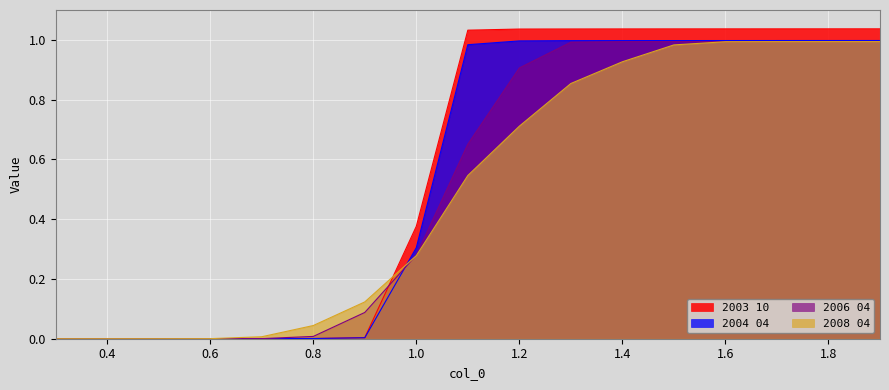

Reading left to right, extract all data points from this chart.

2003 10: 0.0	0.0	0.0	0.0	0.0	0.0	0.0	0.4	1.0	1.0	1.0	1.0	1.0	1.0	1.0	1.0	1.0
2004 04: 0.0	0.0	0.0	0.0	0.0	0.0	0.0	0.3	1.0	1.0	1.0	1.0	1.0	1.0	1.0	1.0	1.0
2006 04: 0.0	0.0	0.0	0.0	0.0	0.0	0.1	0.3	0.7	0.9	1.0	1.0	1.0	1.0	1.0	1.0	1.0
2008 04: 0.0	0.0	0.0	0.0	0.0	0.0	0.1	0.3	0.5	0.7	0.9	0.9	1.0	1.0	1.0	1.0	1.0